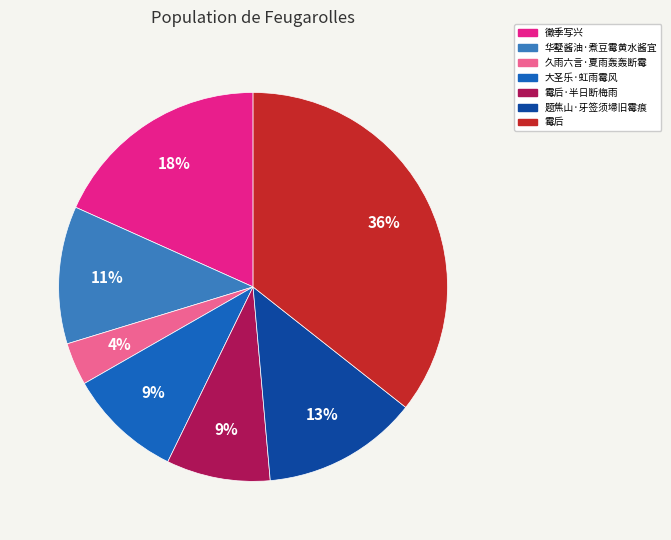

Is there a majority slice in this chart?

No